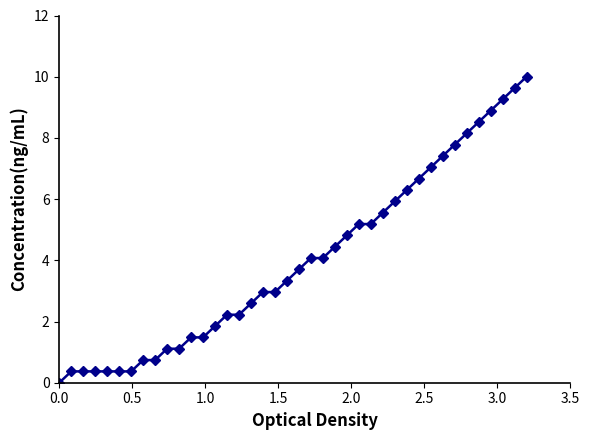

What is the value of the 30th point from the left?

6.3